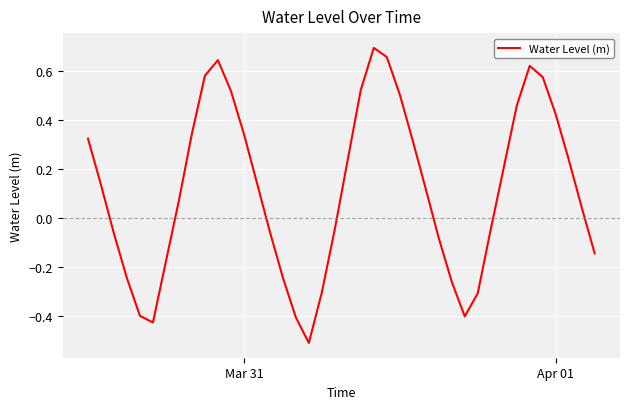

What is the minimum value shown in the chart?

-0.5